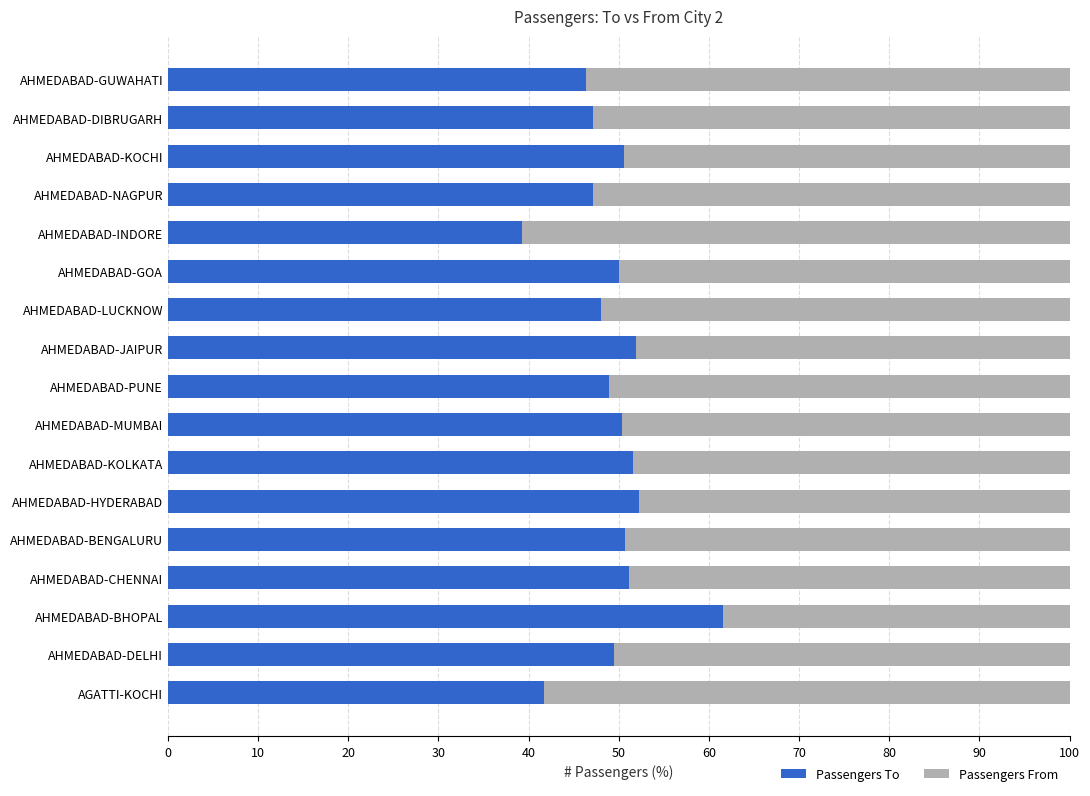

What is the sum of all Passengers To values?

838.2